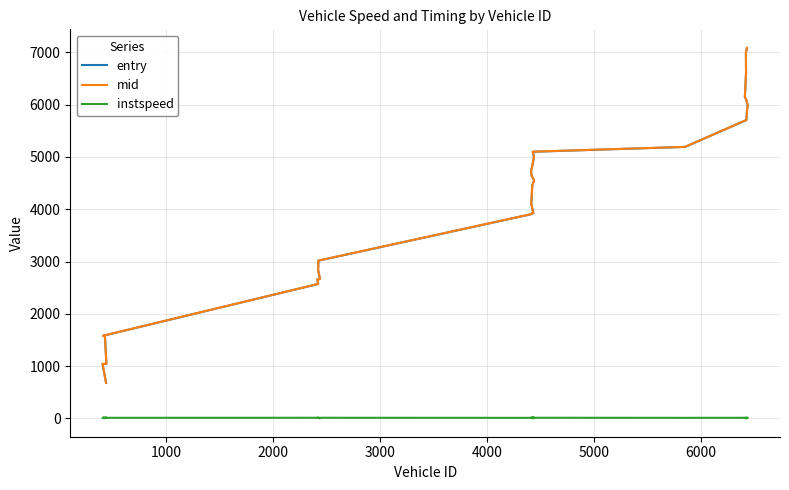

What position from the right is 4000?

26